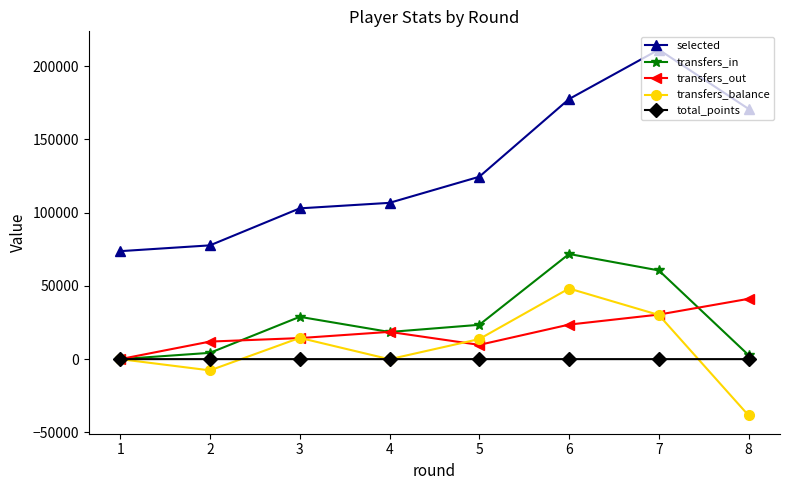

What are all the series names shown in the legend?

selected, transfers_in, transfers_out, transfers_balance, total_points